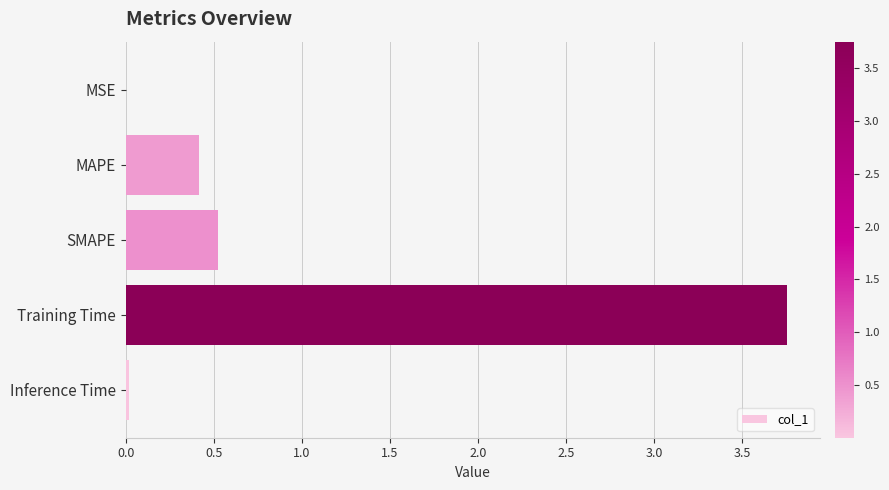

Between MAPE and Inference Time, which is larger?

MAPE